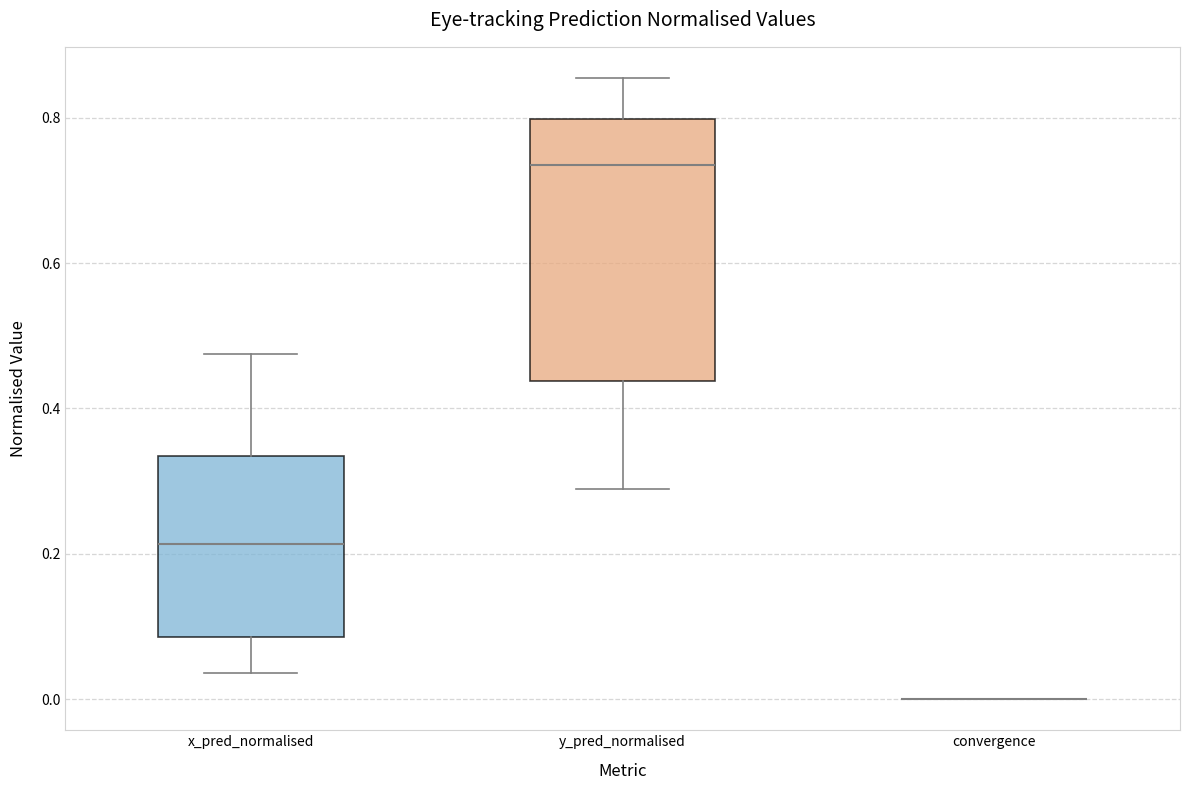

Which box is the tallest, from its lower edge to its upper edge?

y_pred_normalised